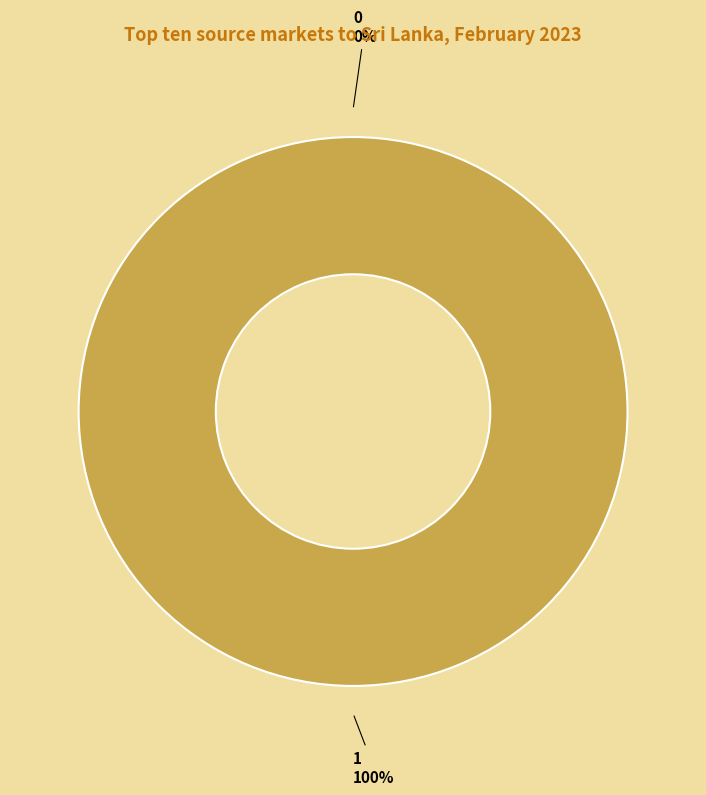

Is it true that 0 is 1% of the pie?

False